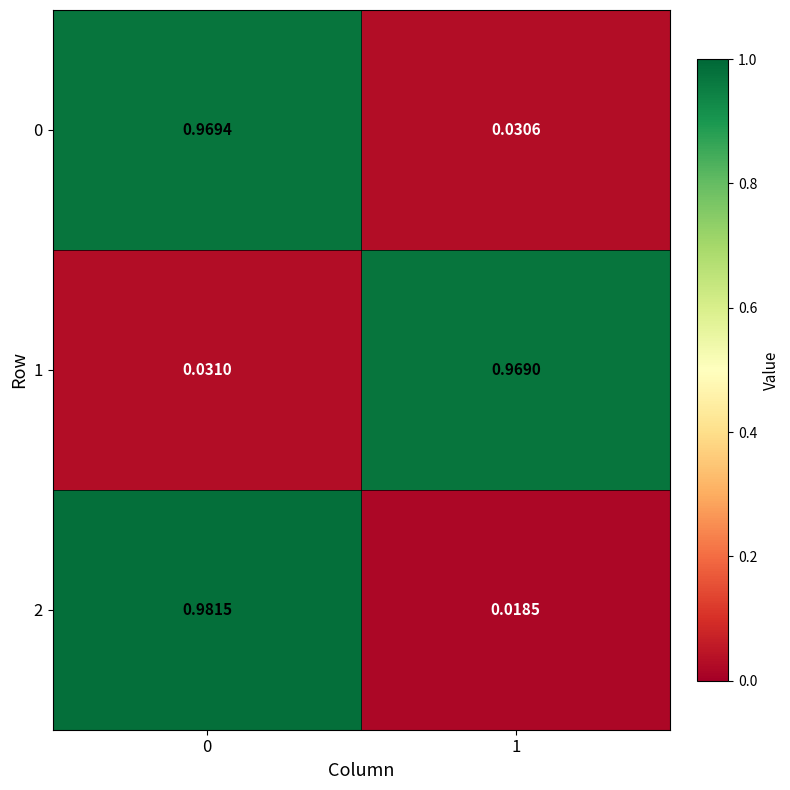

What is the total value across all series at 0?

2.0